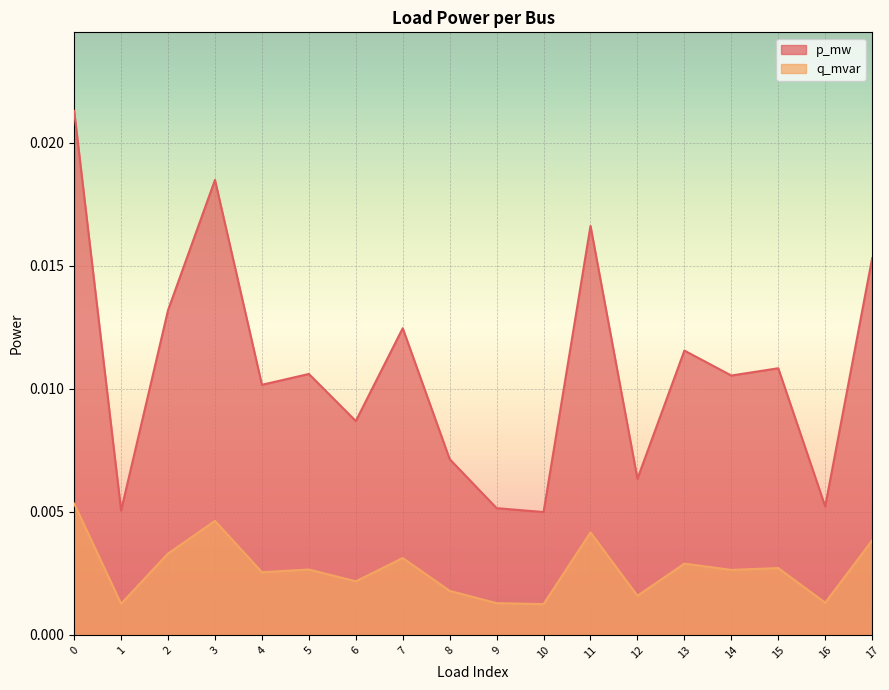

Is the value of p_mw at 7 greater than the value of q_mvar at 6?

Yes